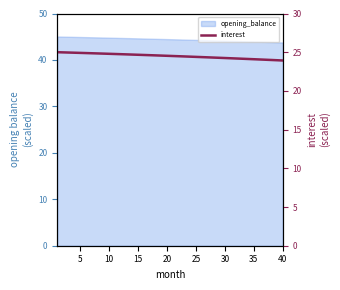

True or false: the data has more than 2 interior local peaks.

False